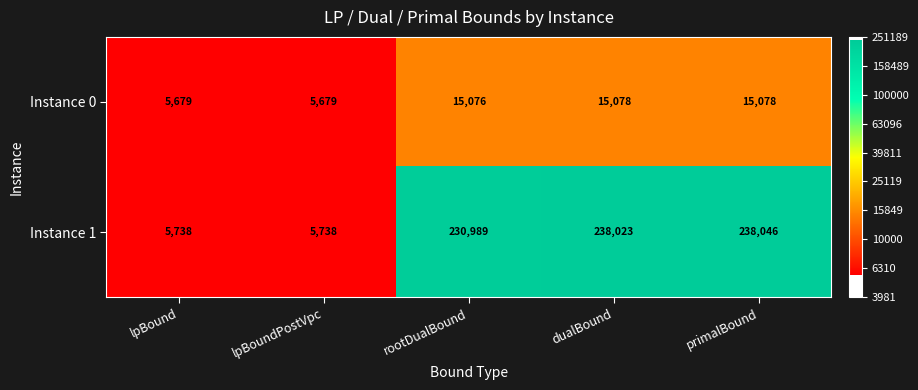

What value does the Instance 0 series have at rootDualBound?

15076